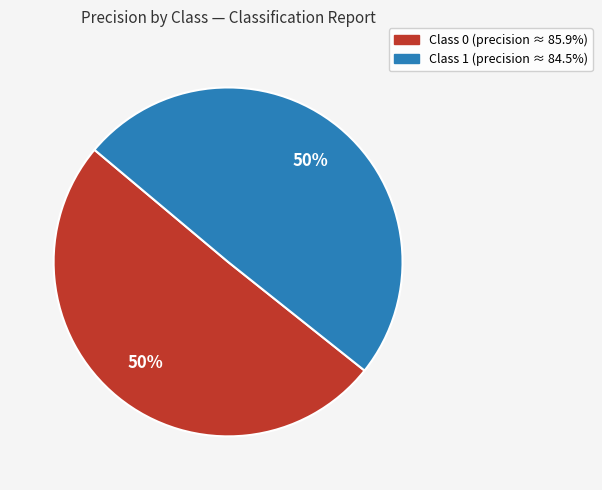

To the nearest percent, what is the average slice percentage?

50%